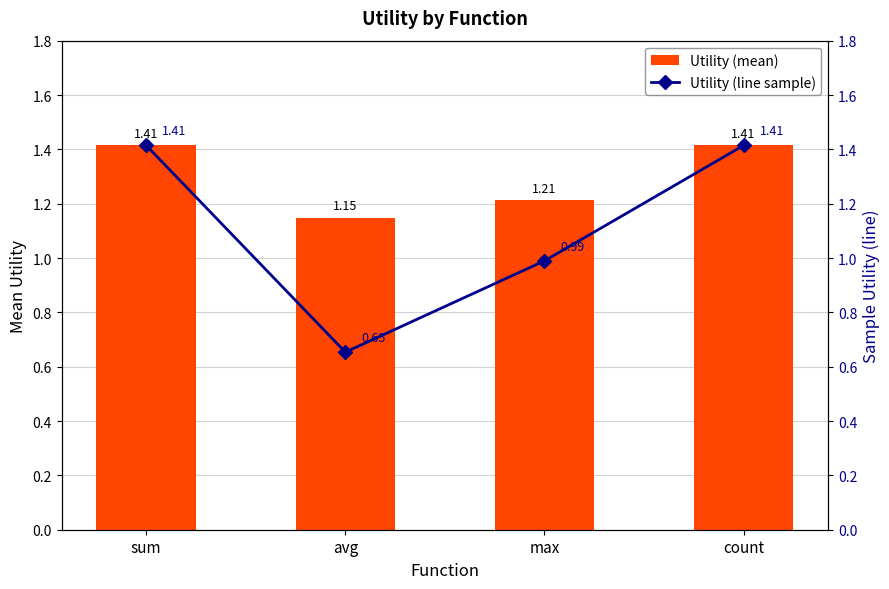

Which series has the widest spread of values?

Utility (line sample)